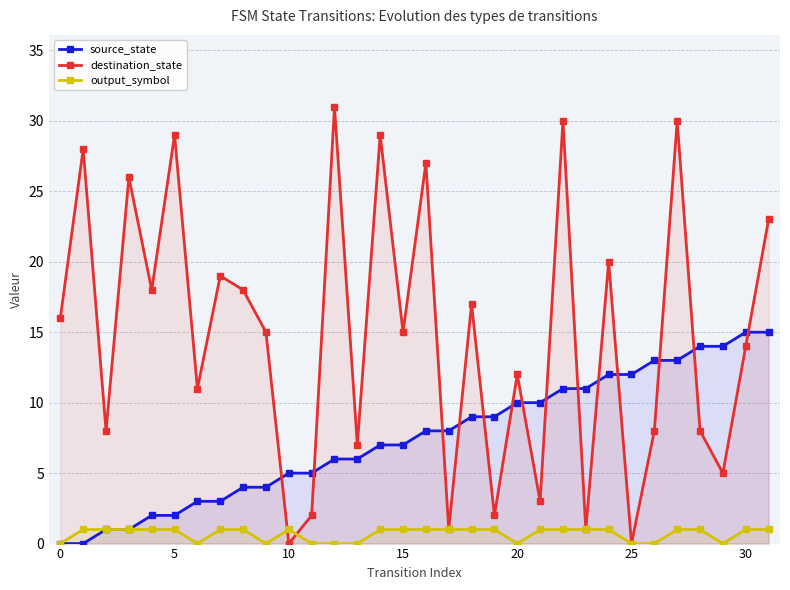

True or false: destination_state and source_state cross at least once.

True